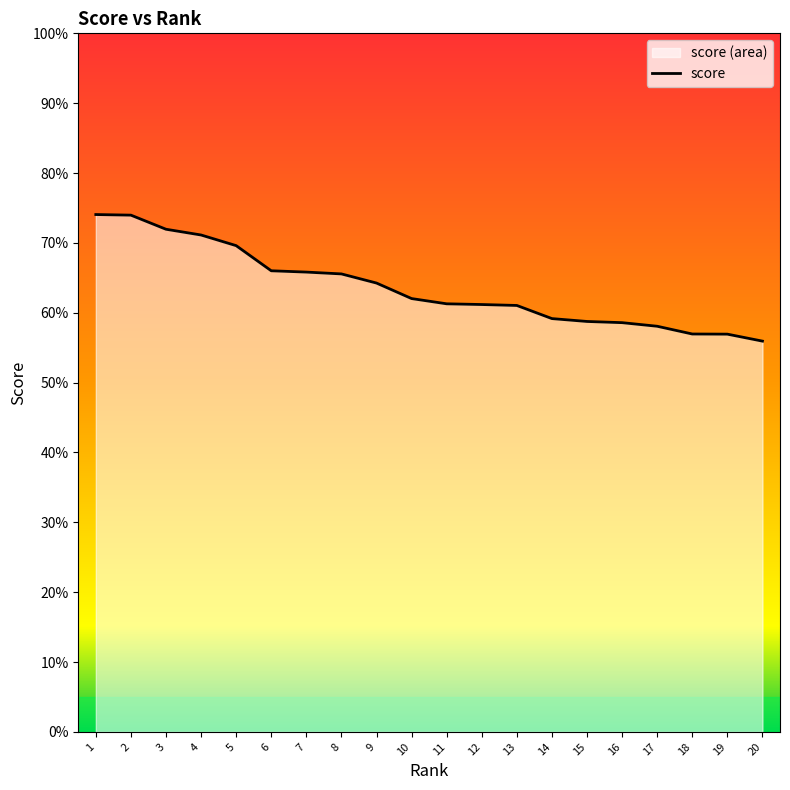

At which category does the chart reach its minimum across all series?

20